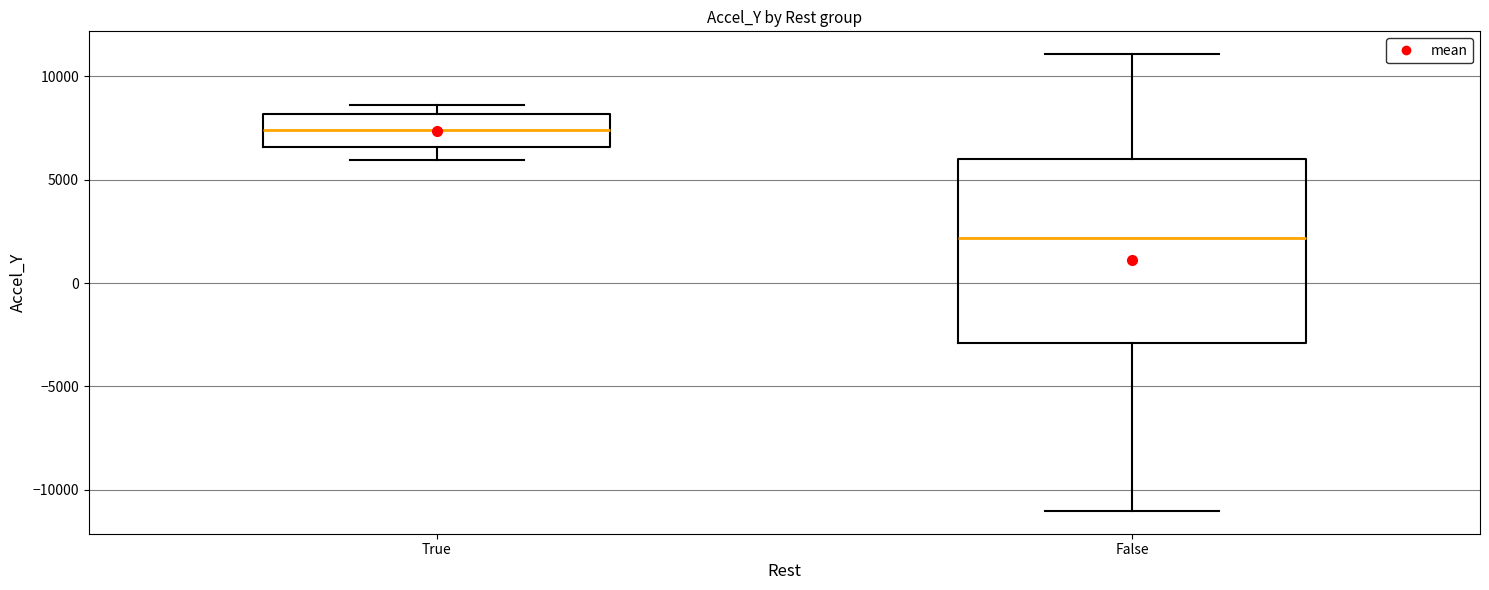

Where does the lower whisker of the box for False end on the y-axis? The values are not printed on the chart, so give them approximately, as read against the axis.

-11000